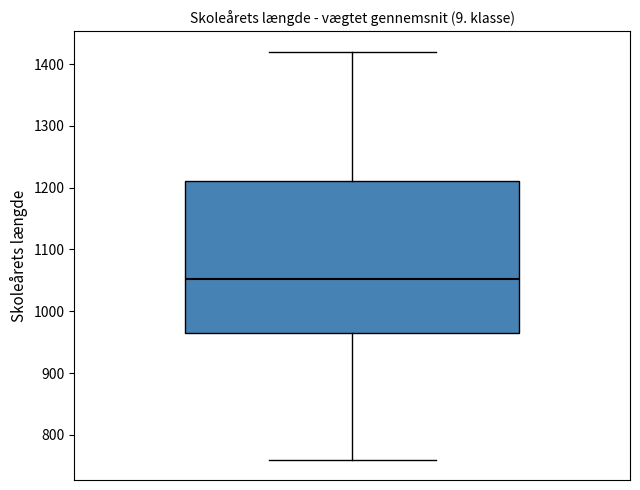

Read this box plot against the y-axis: the position of the median line, the range covered by the box, and the ends of both whiskers. The values are not printed on the chart, so give them approximately, as read against the axis.

median 1050, box 960 to 1210, whiskers 760 to 1420